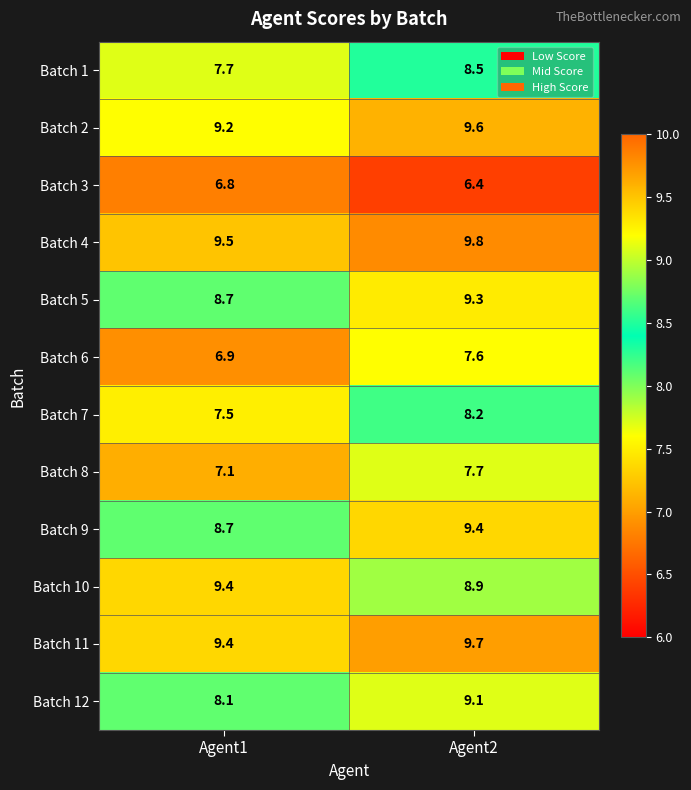

Which series has the largest range (max minus min)?

Batch 12